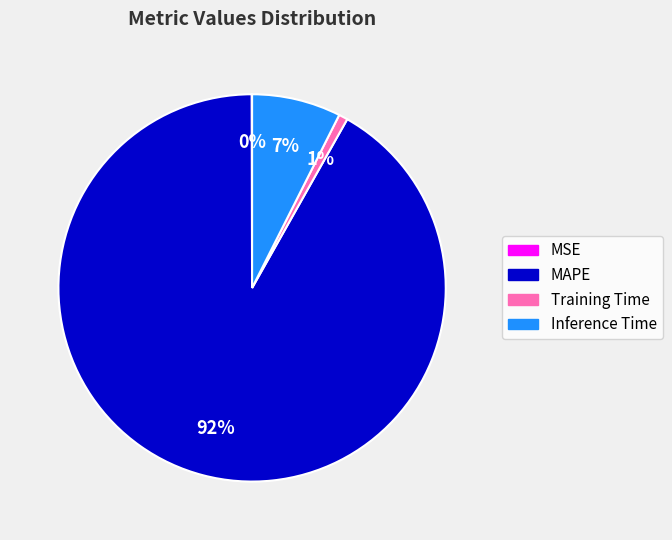

Which slice represents more than half of the pie?

MAPE